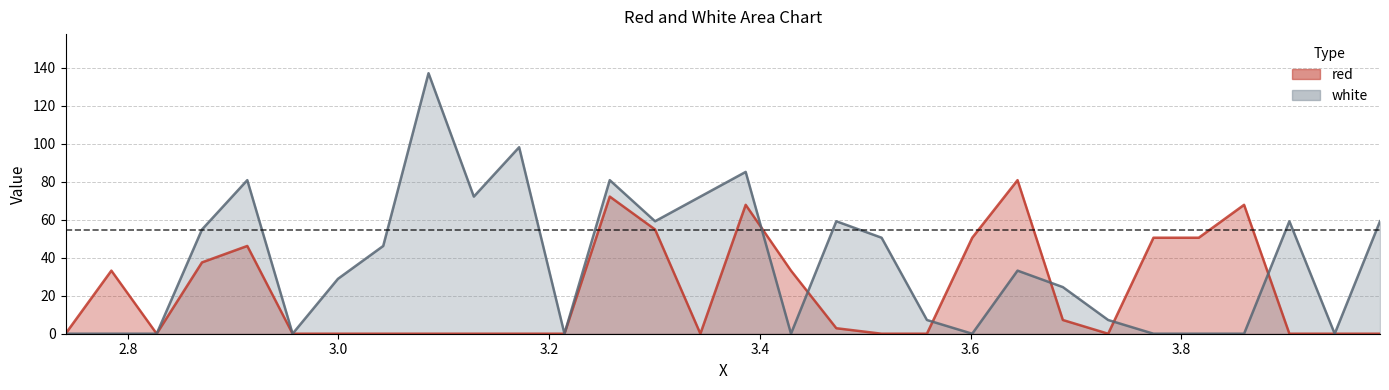

What is the difference between the maximum and minimum values in the white series?

137.1